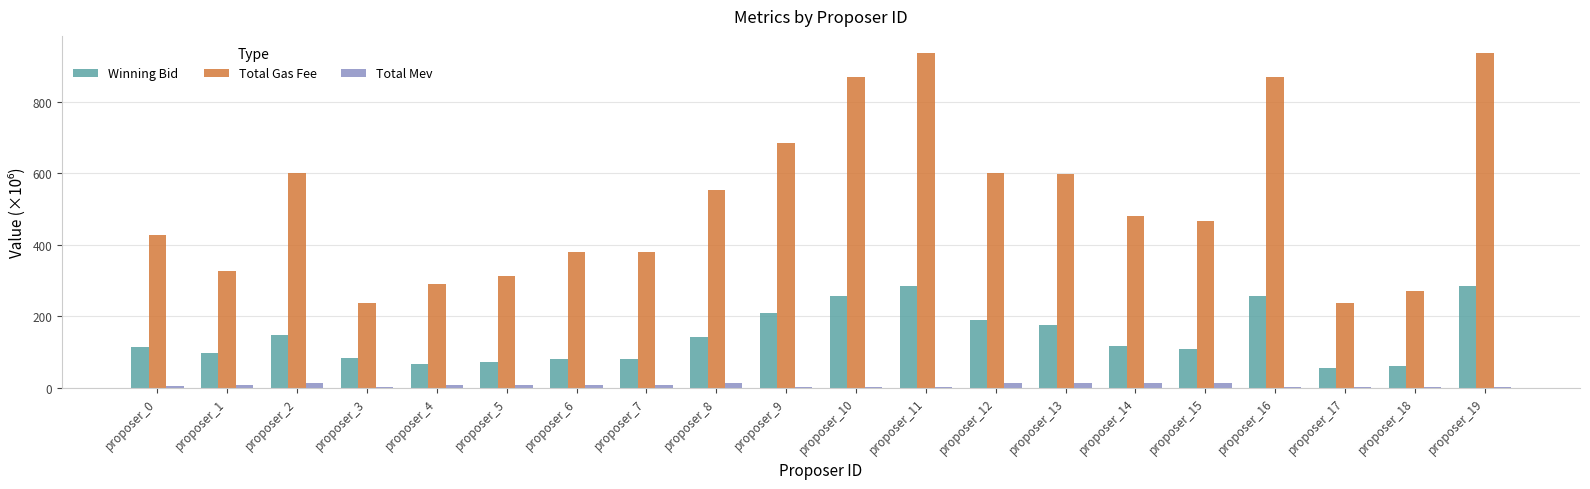

What is the sum of all Total Mev values?

123.7